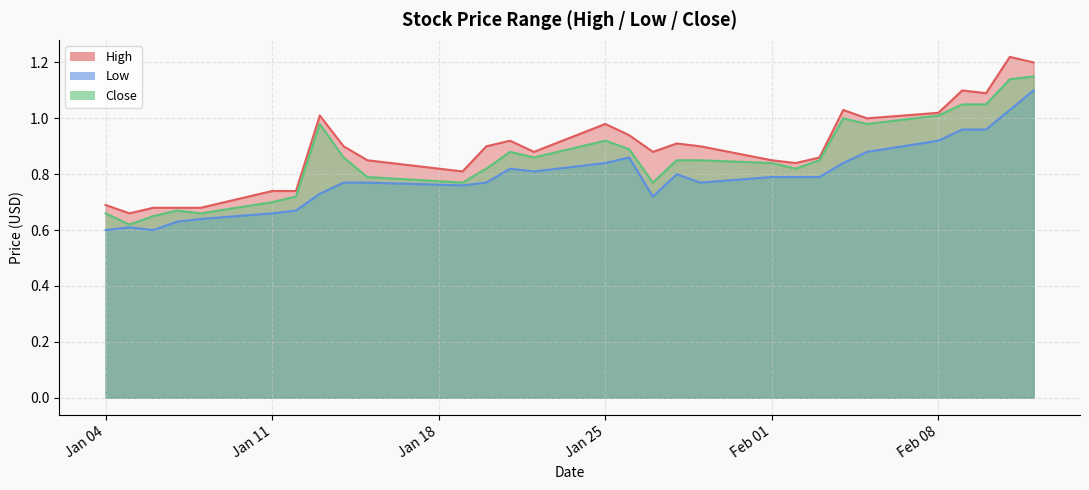

Which series has the largest total across all categories?

High